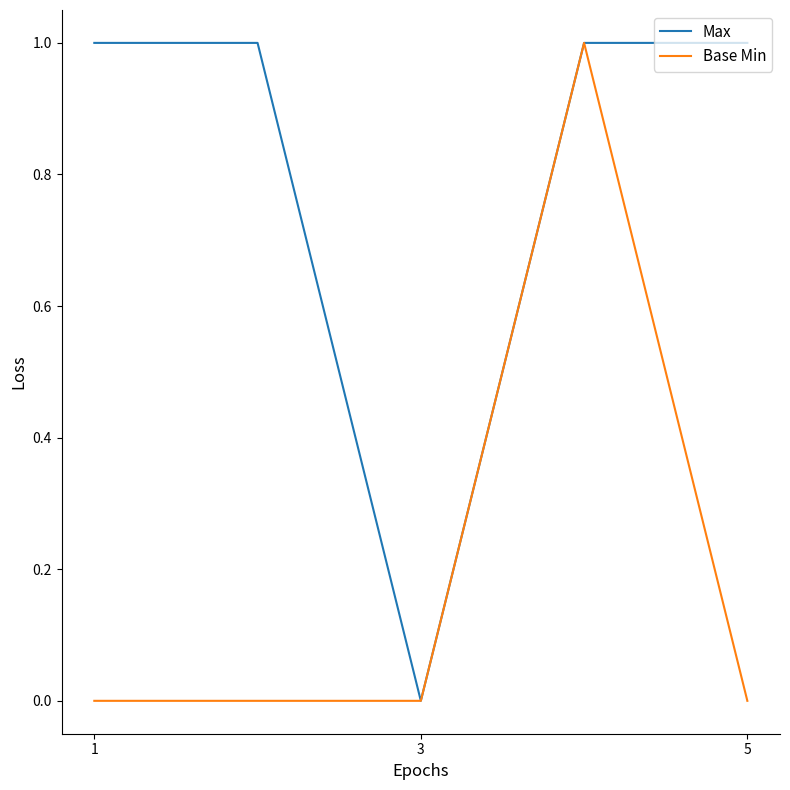

Is this an area chart (filled region under the line)?

No